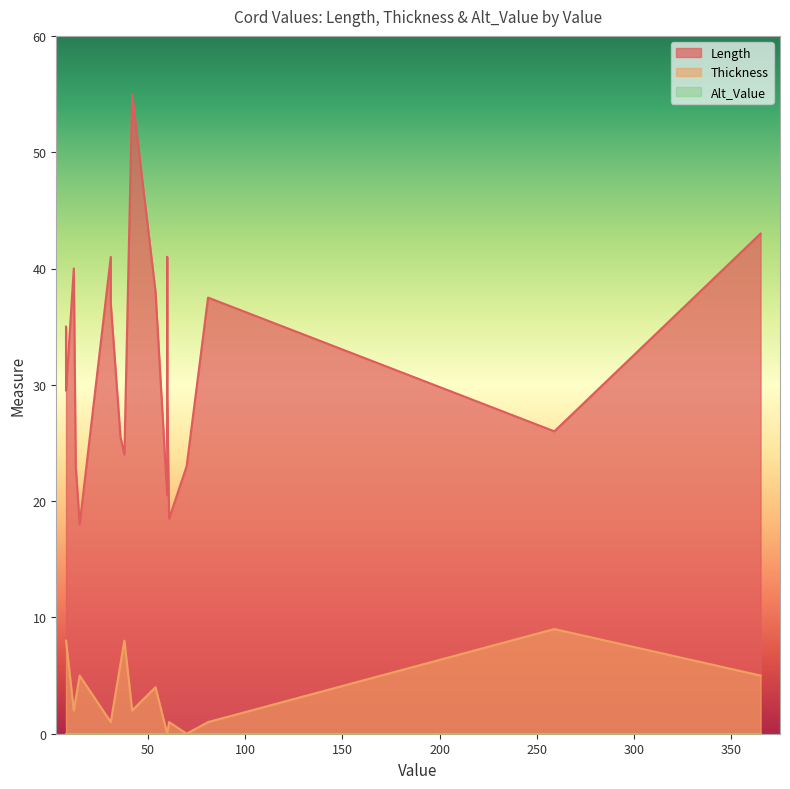

Rank the categories by Thickness value from lowest to highest.

60, 60, 70, 60, 81, 31, 61, 31, 42, 12, 13, 54, 365, 15, 36, 38, 8, 8, 8, 259